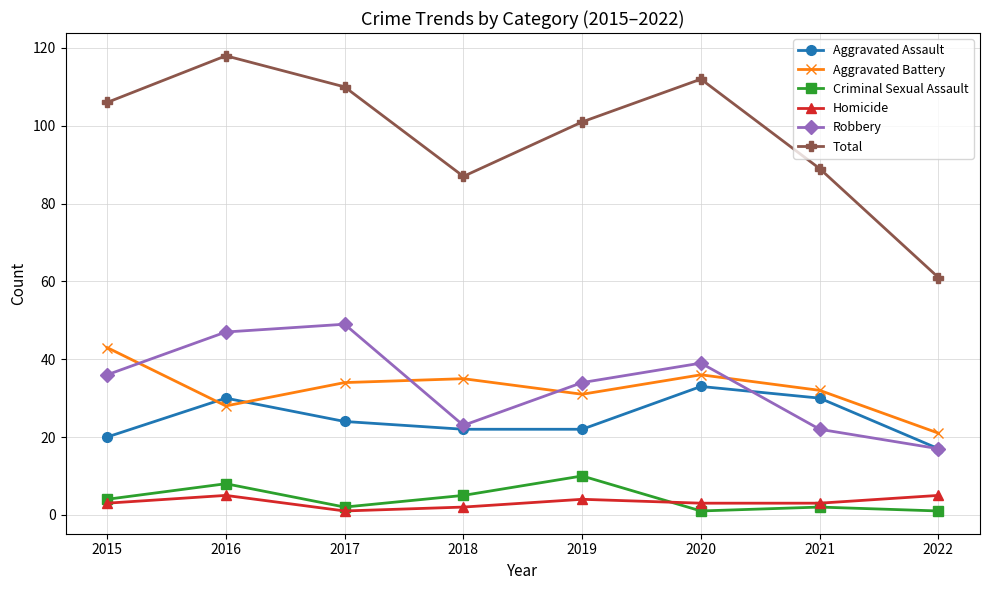

Which series changed the most between 2020 and 2022?

Total